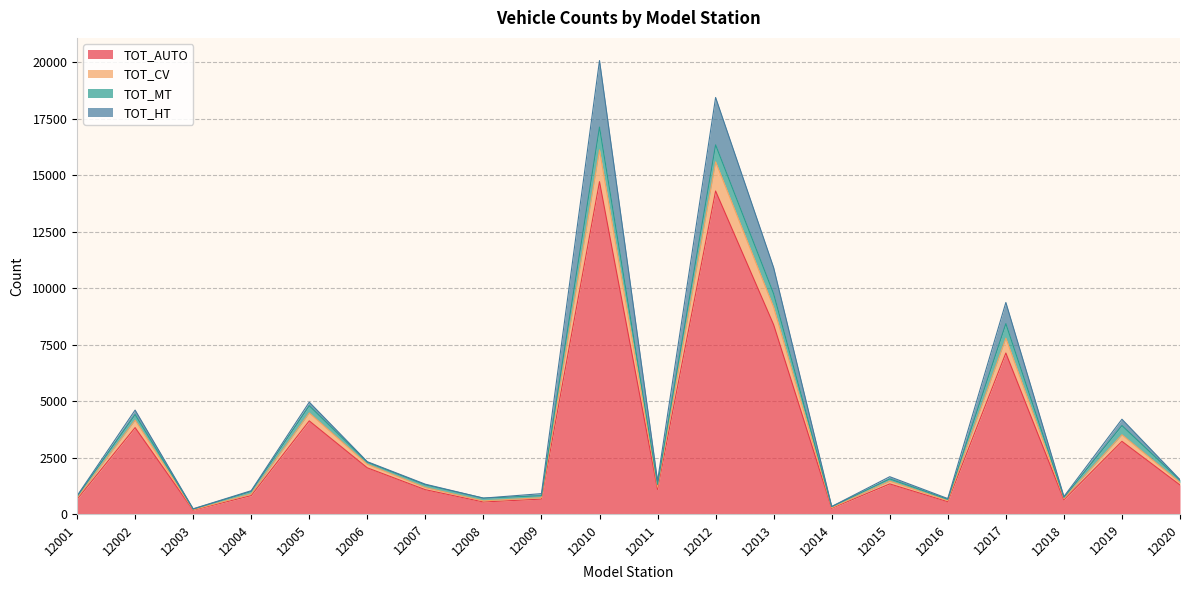

What is the highest value of the TOT_AUTO series?

14721